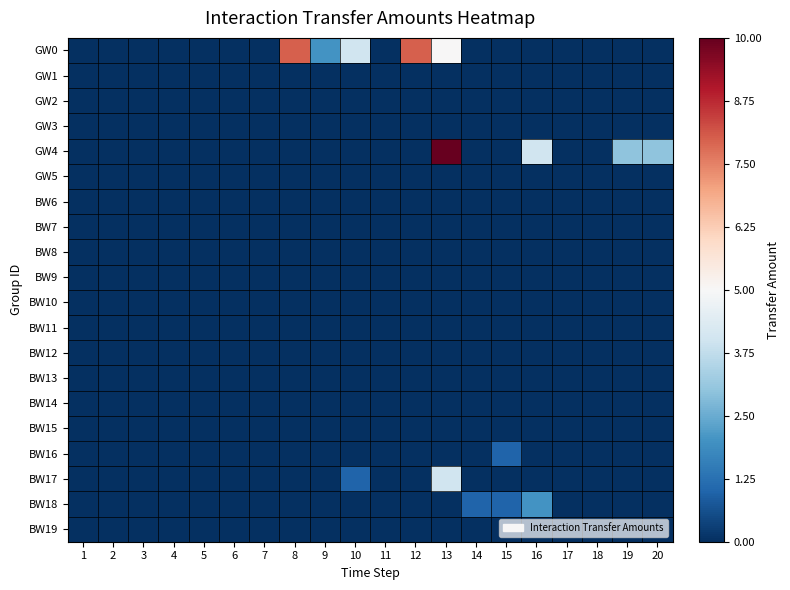

At 13, list the series in order from largest to smallest.

GW4, GW0, BW17, GW1, GW2, GW3, GW5, BW6, BW7, BW8, BW9, BW10, BW11, BW12, BW13, BW14, BW15, BW16, BW18, BW19